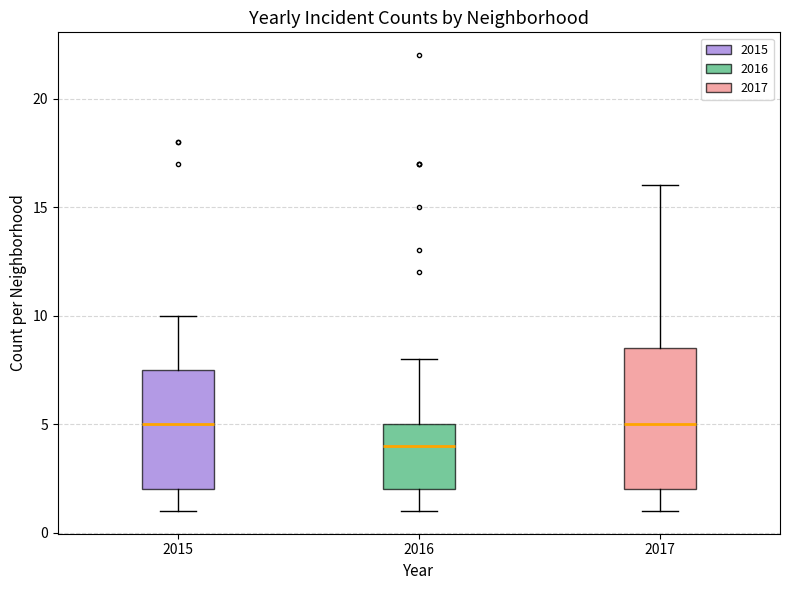

Comparing the boxes themselves (not the whiskers), which one is the tallest?

2017